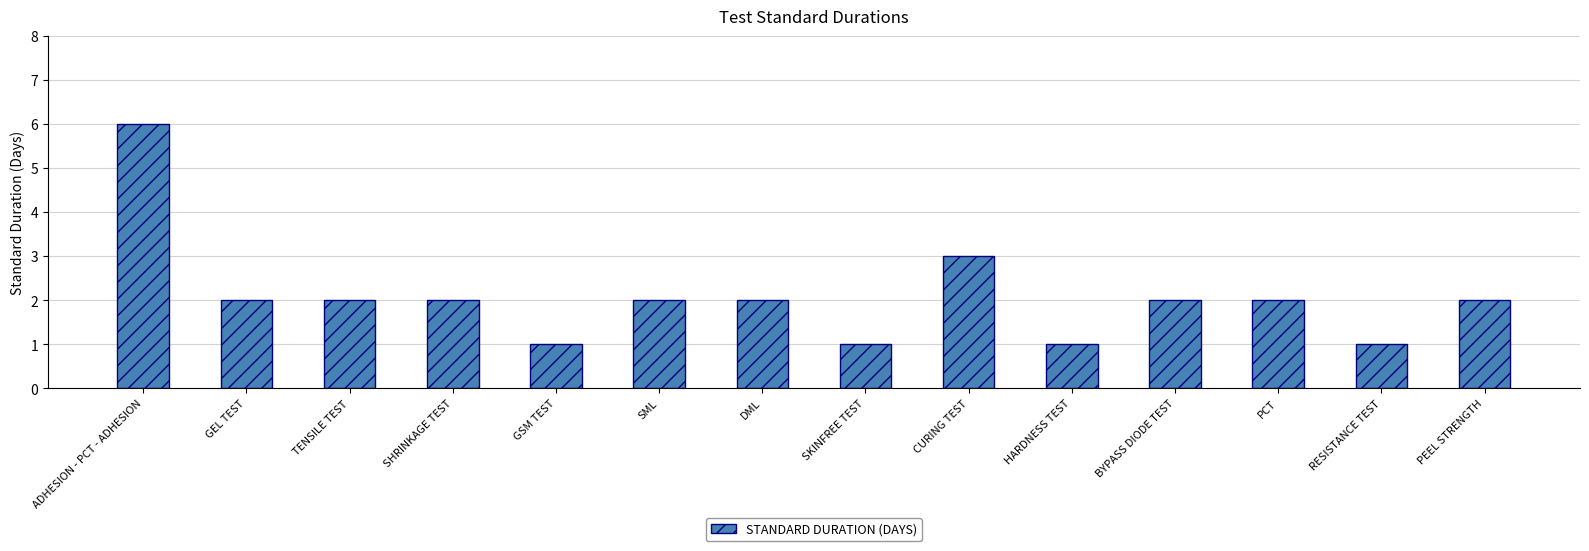

How many series are shown in this chart?

1